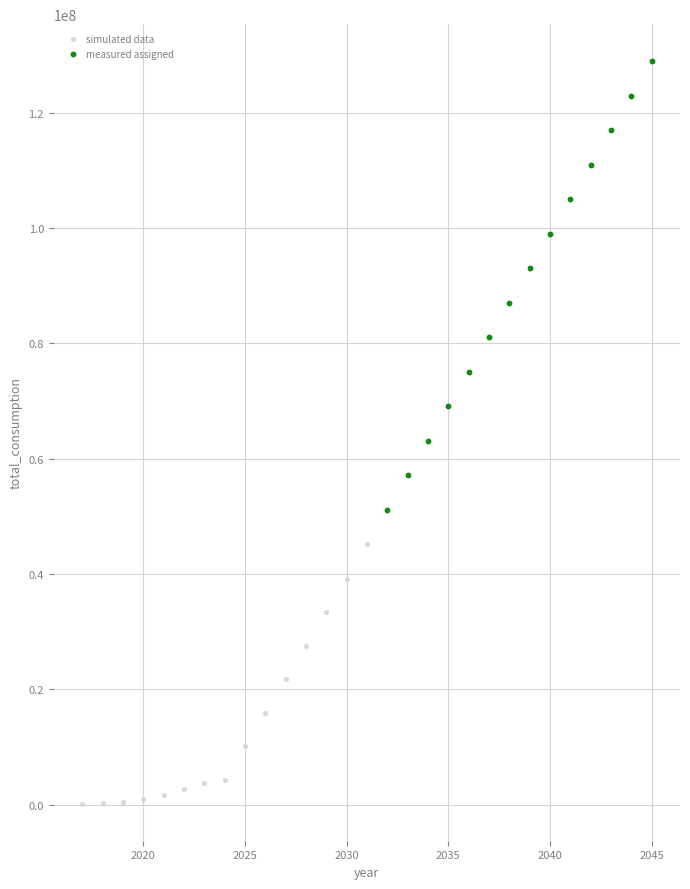

Which series contains the highest Y value?

measured assigned